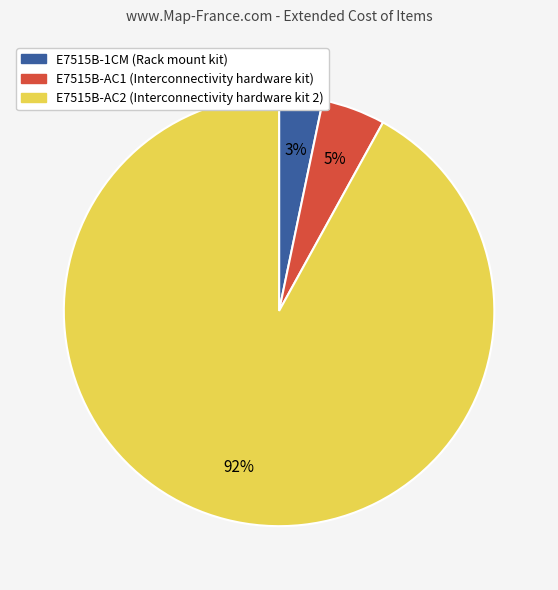

Which slice is the largest?

E7515B-AC2